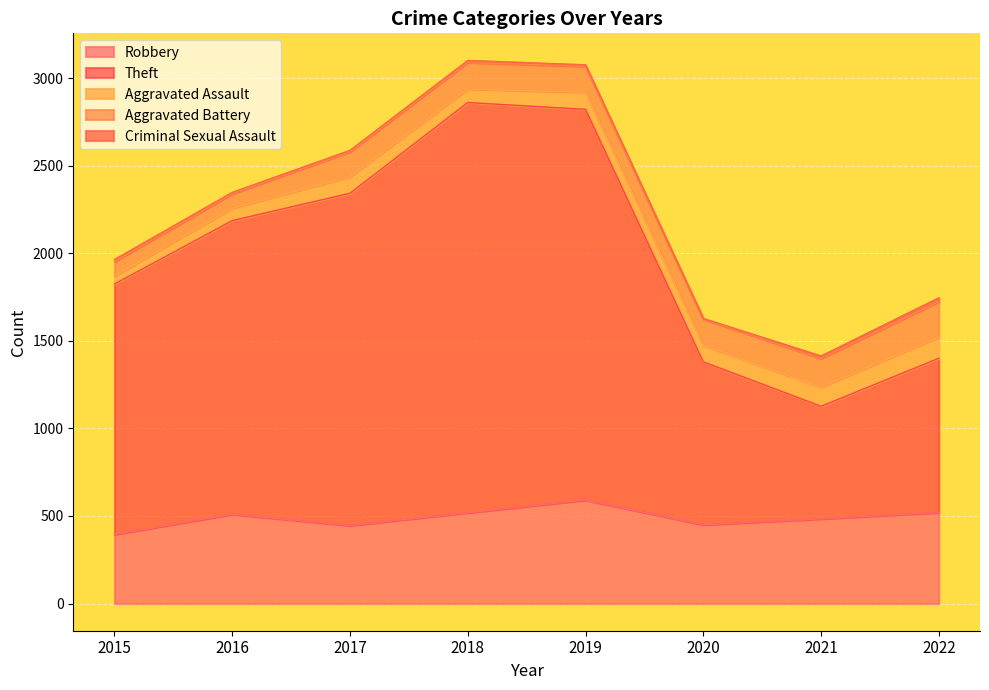

What is the sum of the Robbery values at 2020 and 2016?

960